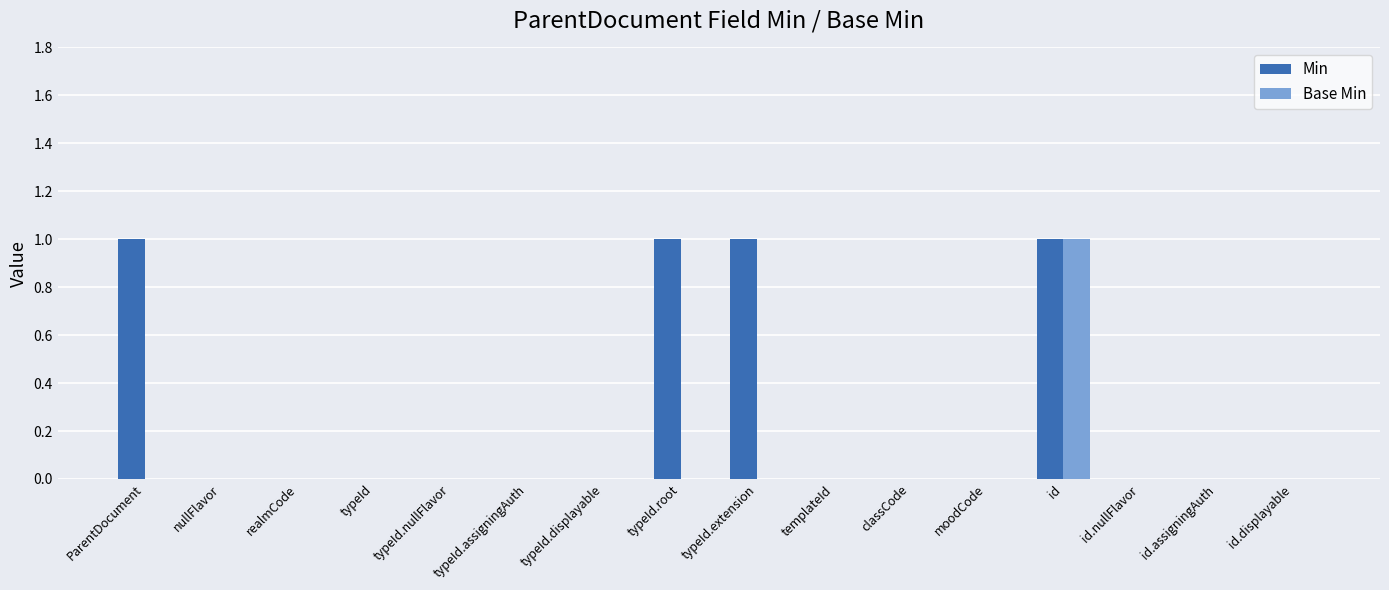

At which category is the sum across all series the highest?

id